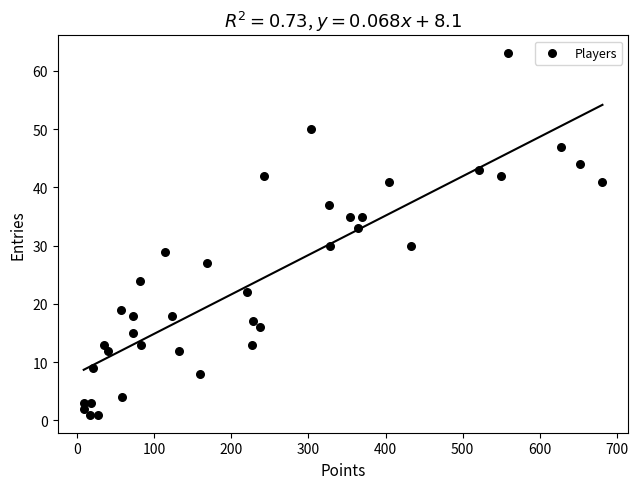

What is the range of X values (max minus min)?

672